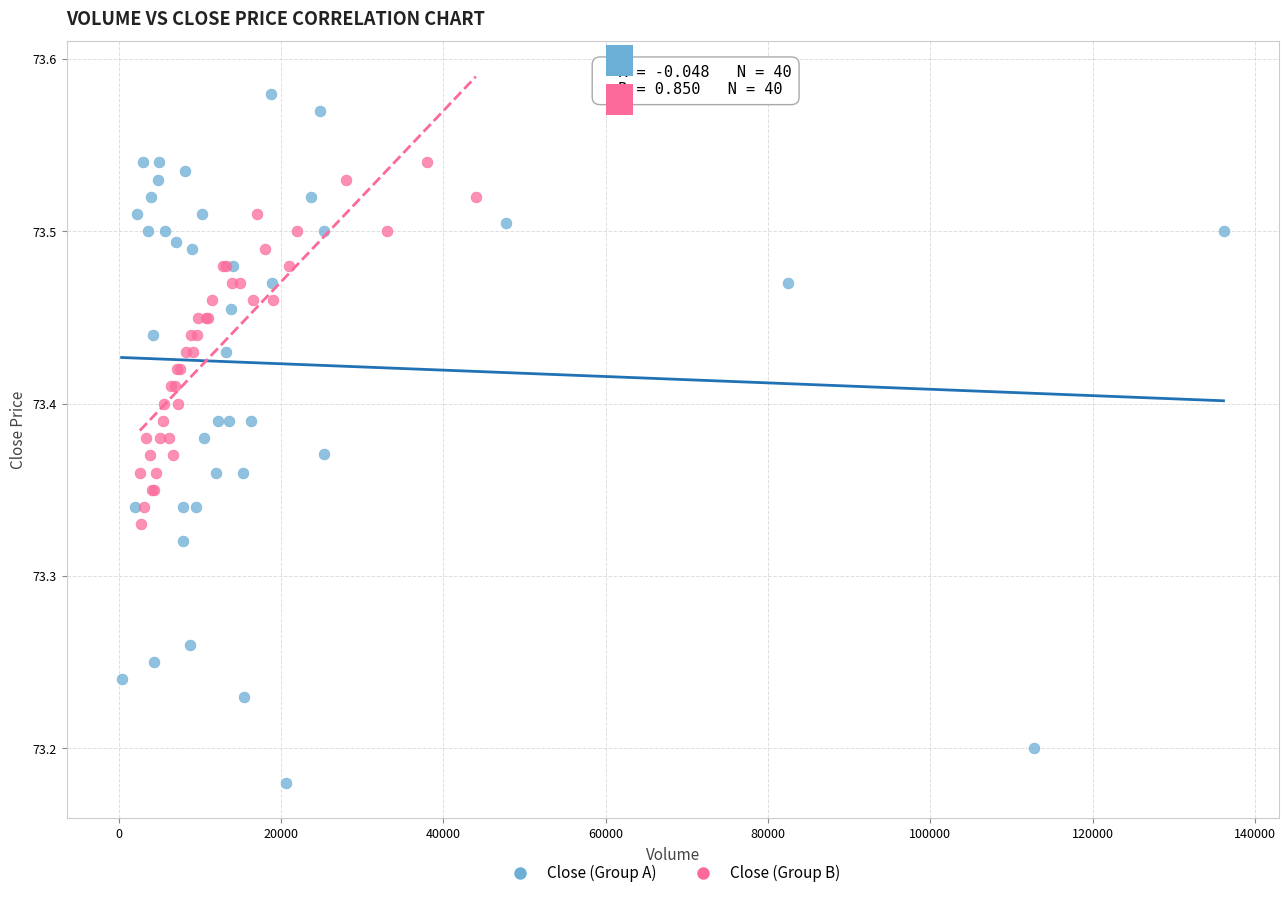

Which series reaches the maximum Y coordinate?

Close (Group A)